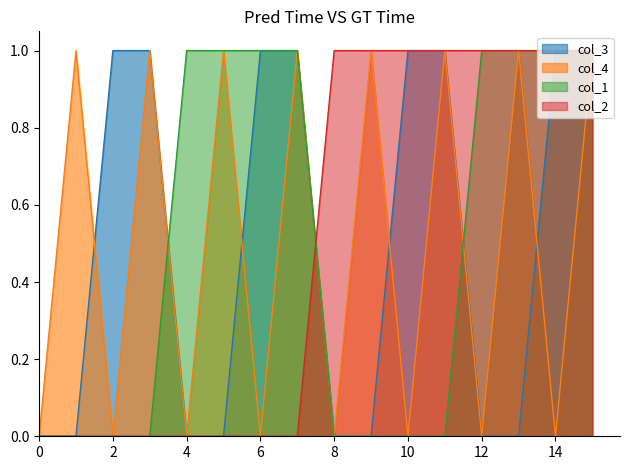

Count the number of categories in the chart.

16